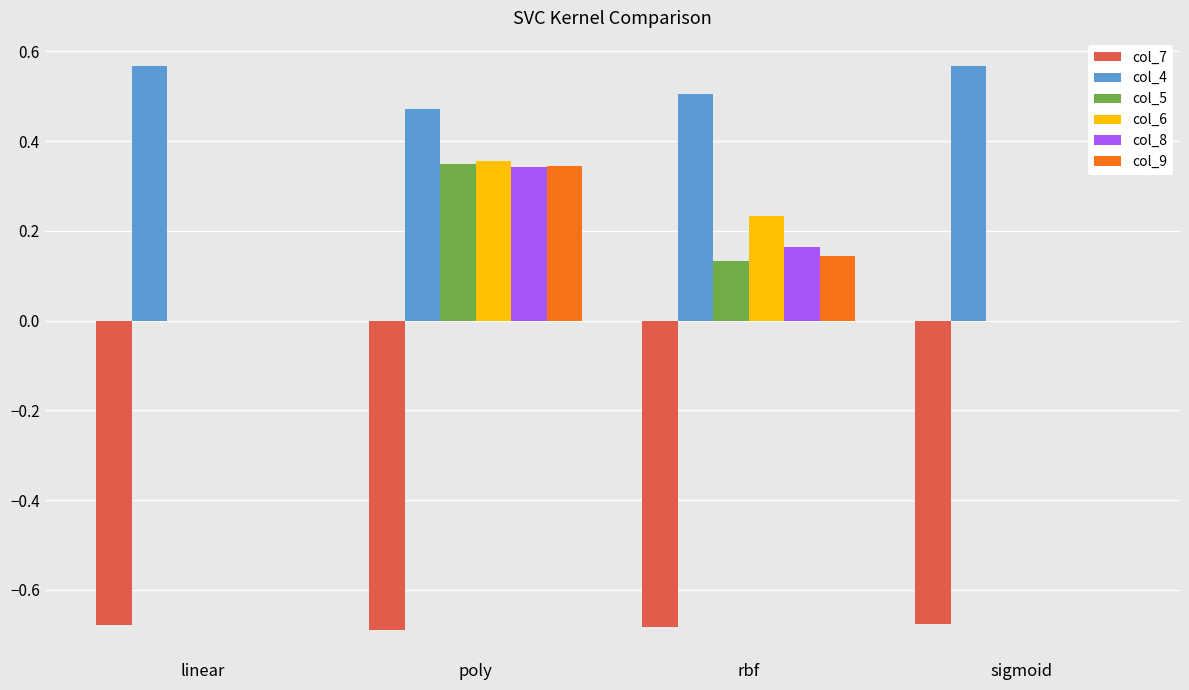

True or false: col_7 has a value of -1.1 at poly.

False